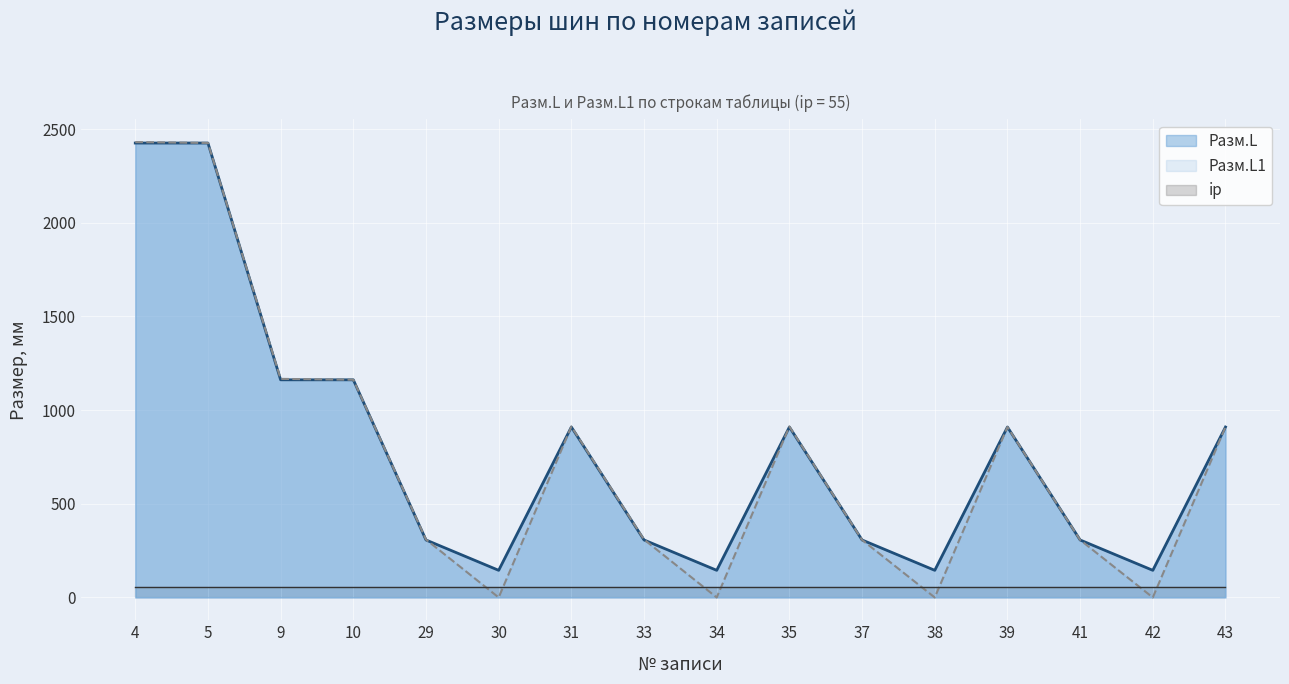

Reading left to right, extract all data points from this chart.

Разм.L: 2426.0	2426.0	1162.0	1162.0	307.0	145.0	910.0	307.0	145.0	910.0	307.0	145.0	910.0	307.0	145.0	910.0
Разм.L1: 2431.0	2426.4	1167.0	1162.4	309.5	0.0	912.5	309.5	0.0	912.5	307.2	0.0	910.2	307.2	0.0	910.2